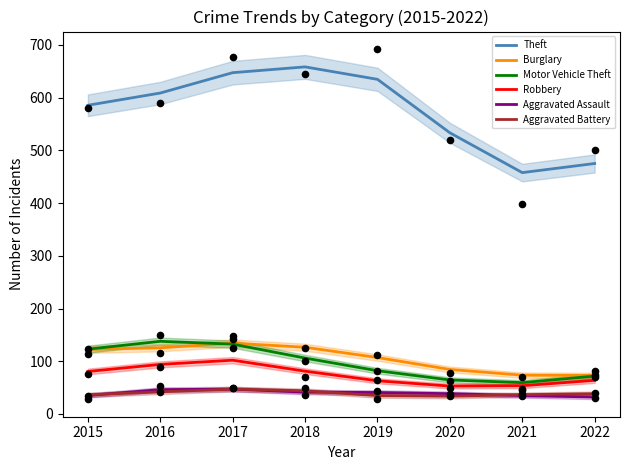

Which series has the largest Y range (max minus min)?

Theft